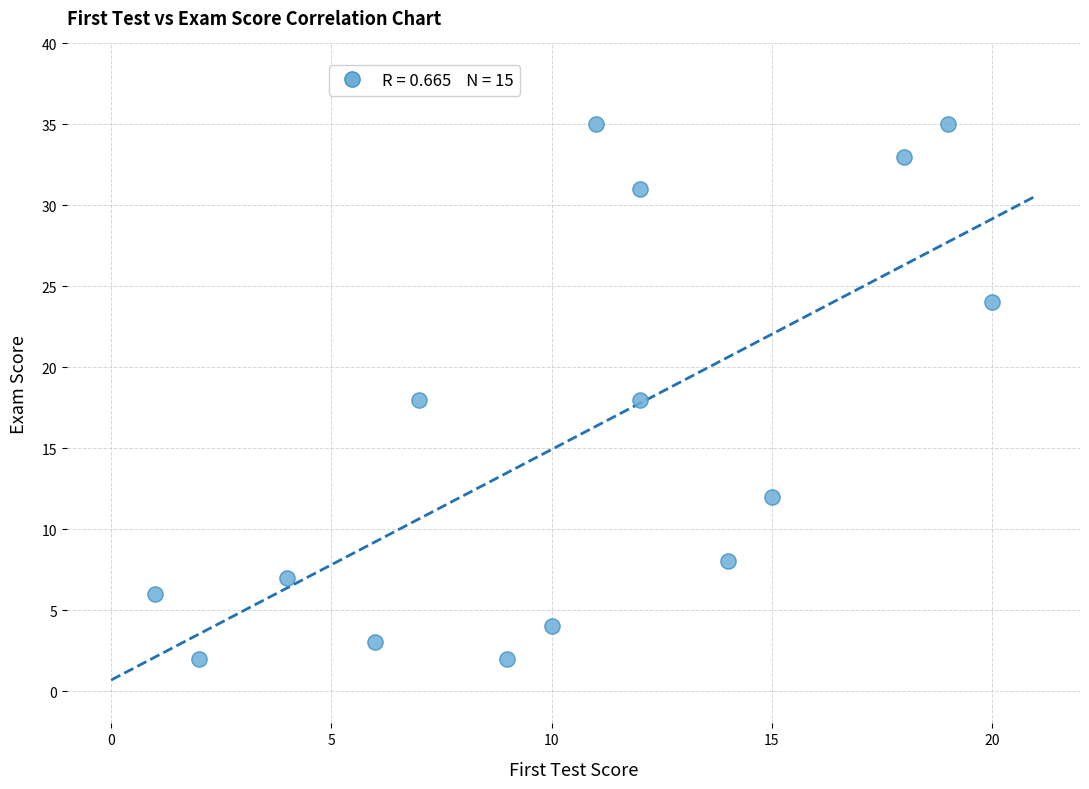

What is the range of Y values (max minus min)?

33